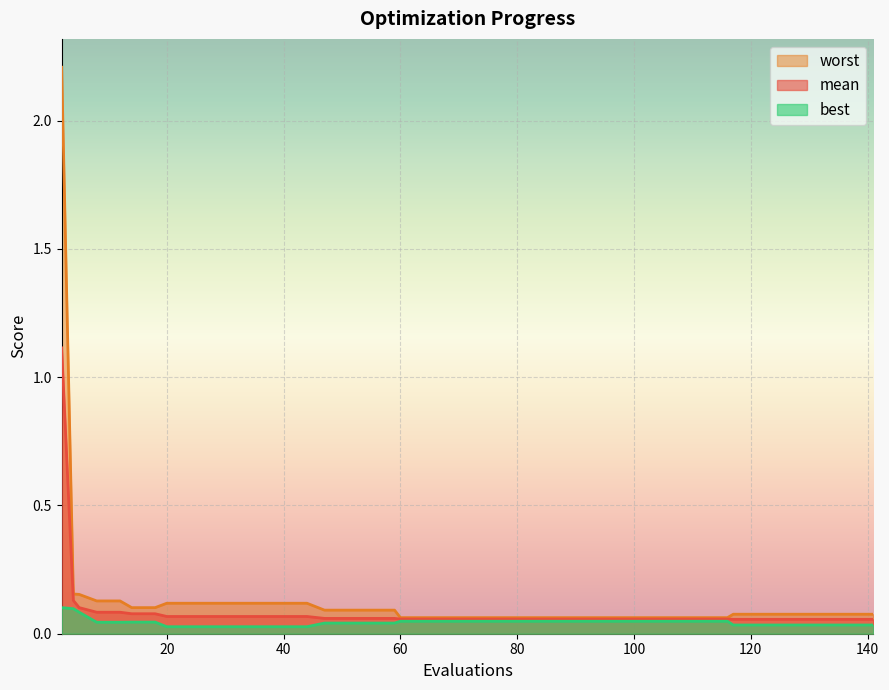

Reading left to right, extract all data points from this chart.

mean: 1.1	0.1	0.1	0.1	0.1	0.1	0.1	0.1	0.1	0.1	0.1	0.1	0.1	0.1	0.1	0.1	0.1	0.1	0.1	0.1	0.1	0.1	0.1	0.1	0.1	0.1	0.1	0.1	0.1	0.1	0.1	0.1	0.1	0.1	0.1	0.1	0.1	0.1	0.1	0.1
best: 0.1	0.1	0.1	0.0	0.0	0.0	0.0	0.0	0.0	0.0	0.0	0.0	0.0	0.0	0.0	0.0	0.0	0.0	0.0	0.0	0.0	0.0	0.0	0.0	0.0	0.0	0.0	0.0	0.0	0.0	0.0	0.0	0.0	0.0	0.0	0.0	0.0	0.0	0.0	0.0
worst: 2.2	0.2	0.2	0.1	0.1	0.1	0.1	0.1	0.1	0.1	0.1	0.1	0.1	0.1	0.1	0.1	0.1	0.1	0.1	0.1	0.1	0.1	0.1	0.1	0.1	0.1	0.1	0.1	0.1	0.1	0.1	0.1	0.1	0.1	0.1	0.1	0.1	0.1	0.1	0.1